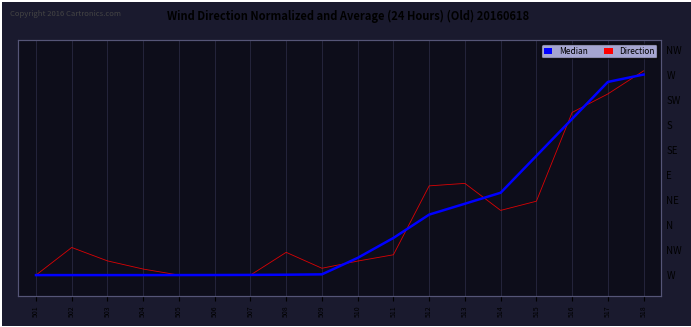

What is the greatest value displayed?

1.0